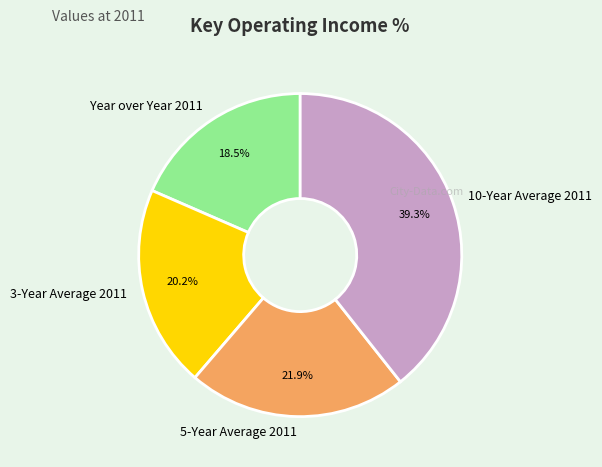

Rank the categories by value from highest to lowest.

10-Year Average 2011, 5-Year Average 2011, 3-Year Average 2011, Year over Year 2011